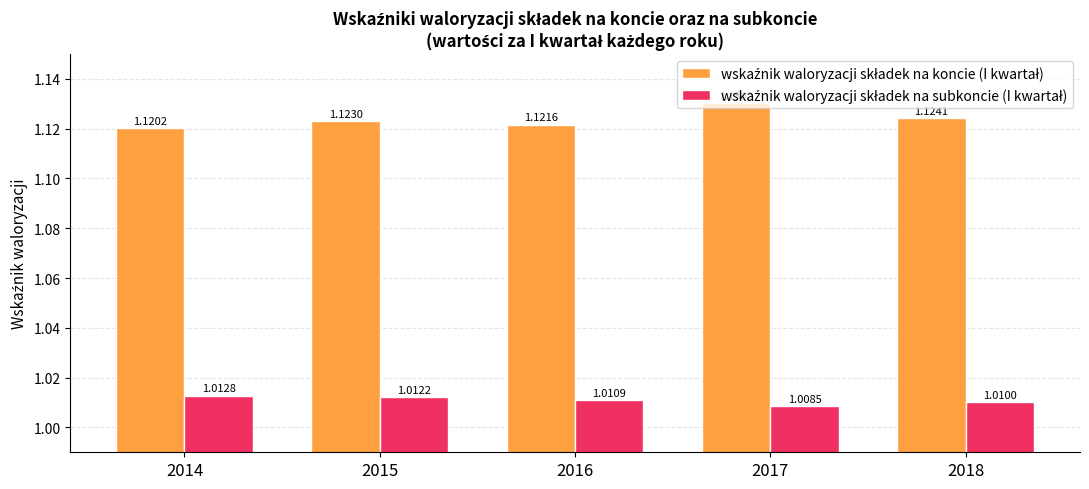

At which category is the sum across all series the highest?

2017